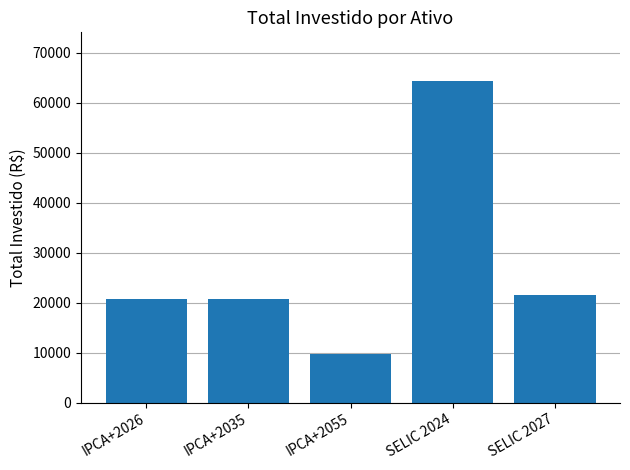

Approximately how many times larger is the value at SELIC 2027 compared to IPCA+2035?

1.0